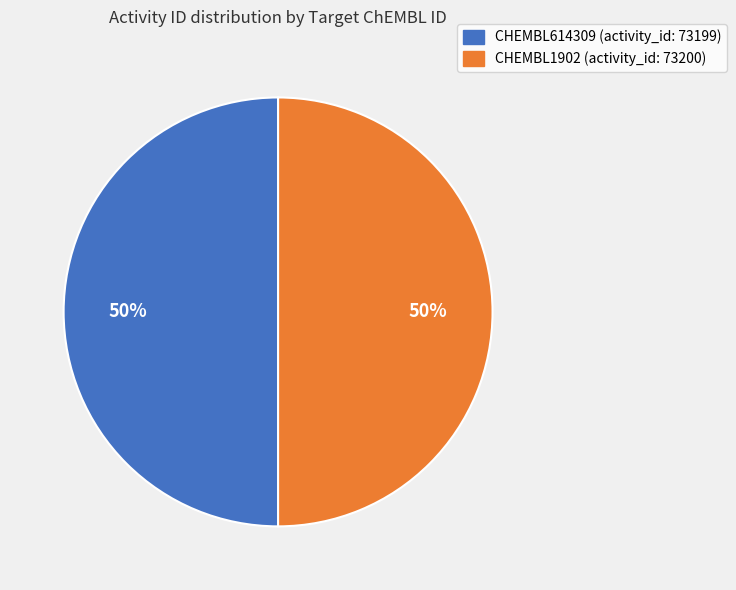

Combined, do CHEMBL1902 and CHEMBL614309 account for over 50%?

Yes